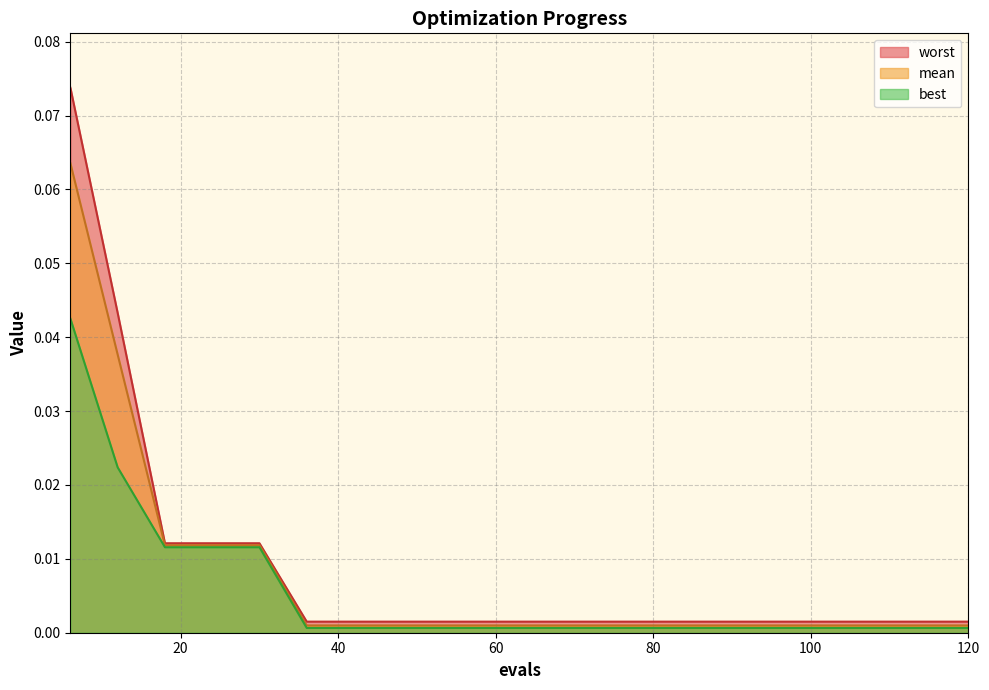

Rank the series by their maximum value, from lowest to highest.

best, mean, worst